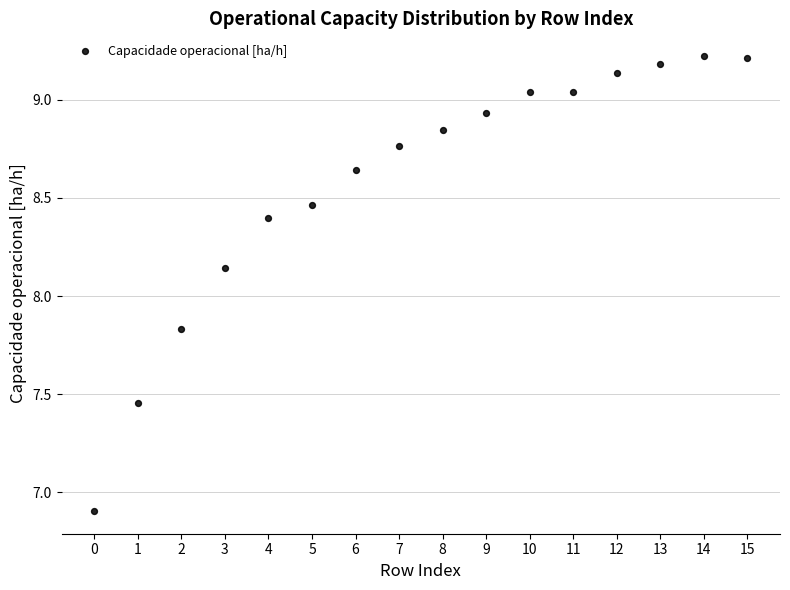

What is the range of Y values (max minus min)?

2.3